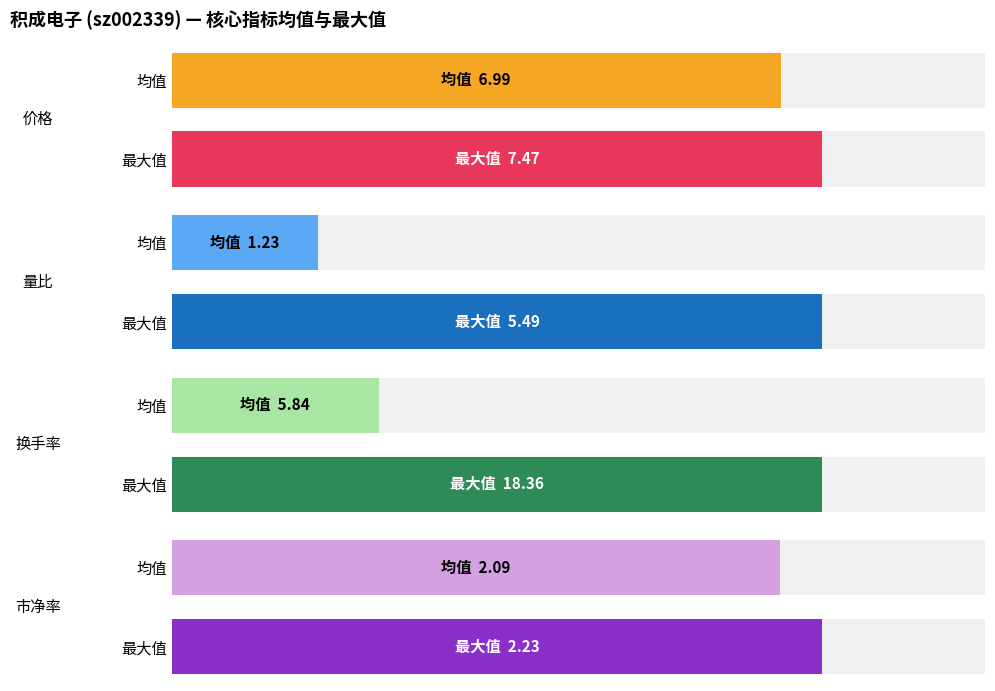

What are all the series names shown in the legend?

价格, 量比, 换手率, 市净率